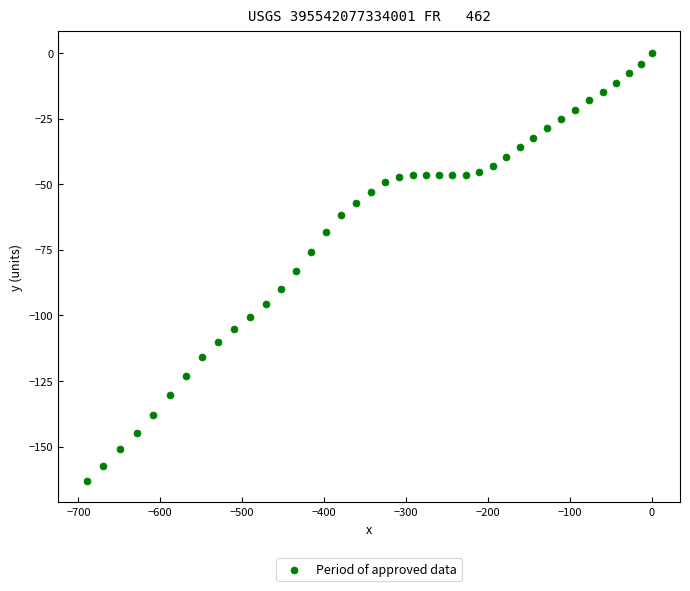

What Y value in the scatter plot is closest to -81?

-83.2